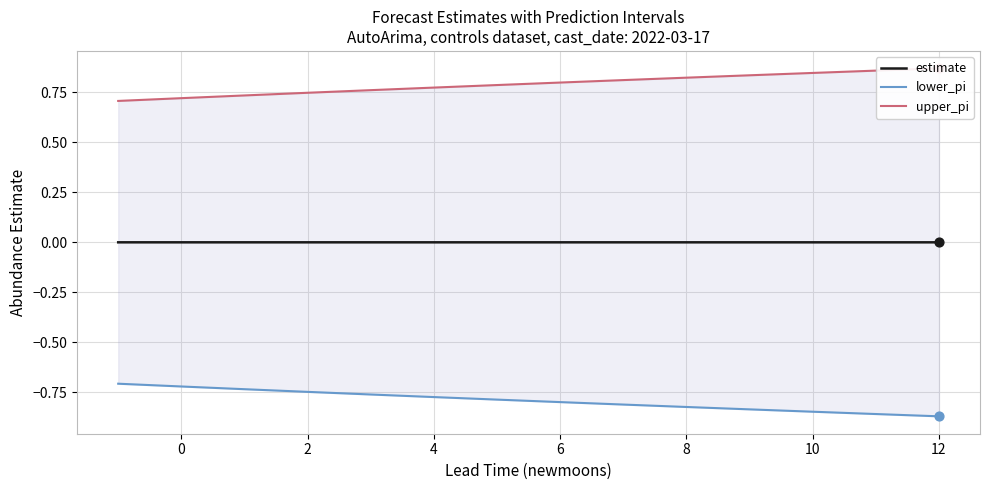

Which series has the largest Y range (max minus min)?

lower_pi